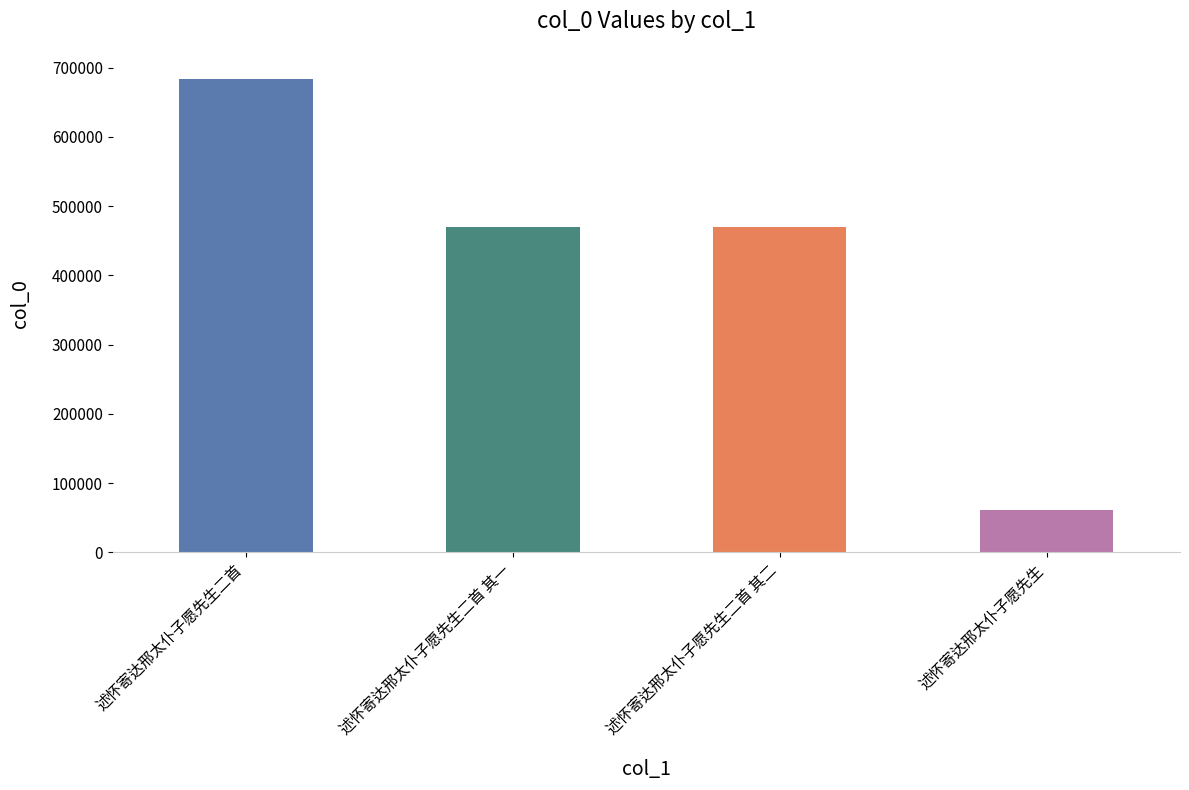

How many data points are less than 469482?

2